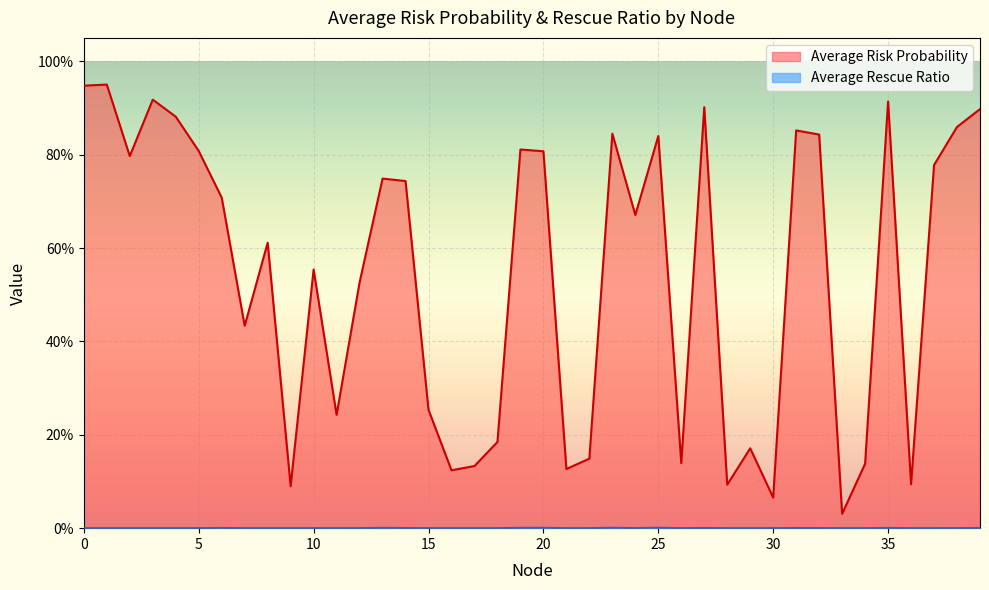

True or false: Average Rescue Ratio and Average Risk Probability cross at least once.

False